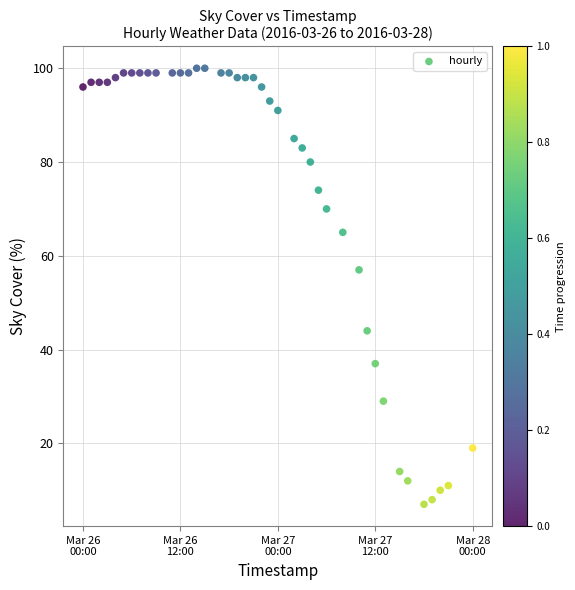

What Y value in the scatter plot is closest to 53?

57